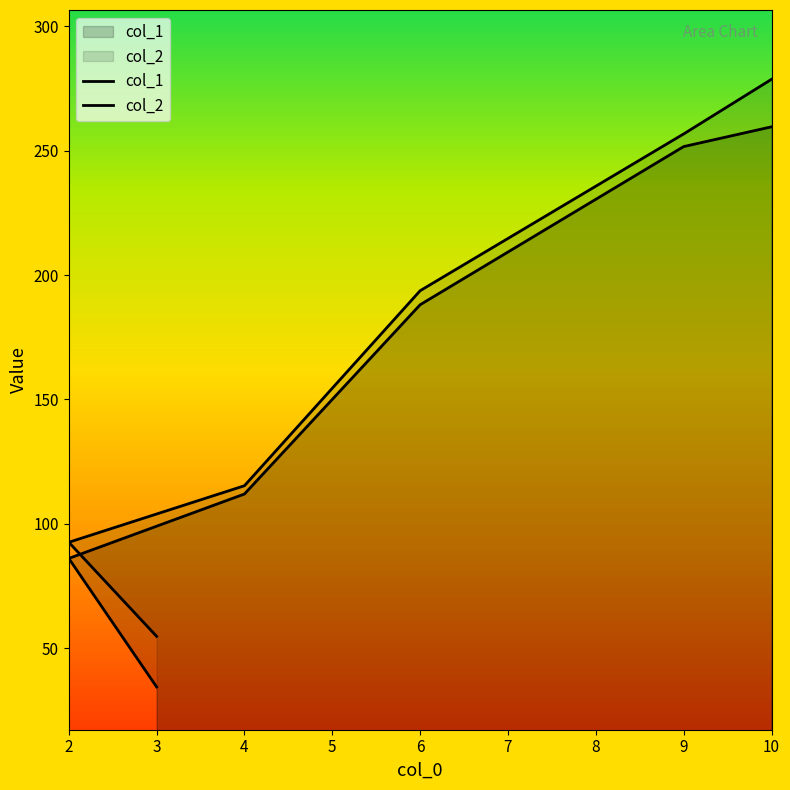

How many data points in col_1 are above 188?

3